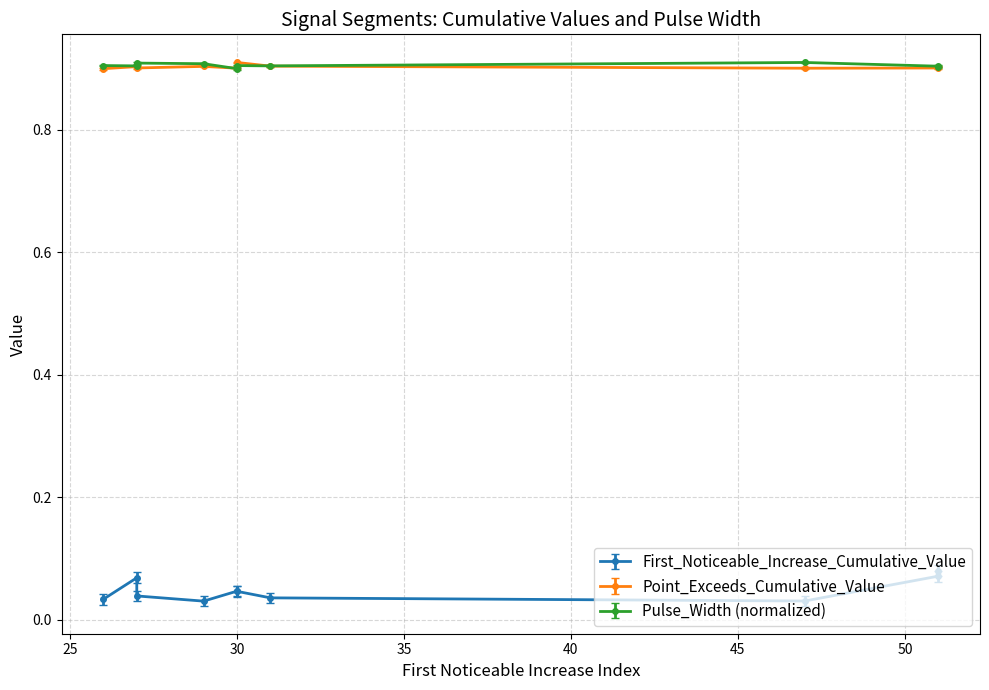

True or false: Point_Exceeds_Cumulative_Value and First_Noticeable_Increase_Cumulative_Value intersect in this chart.

False